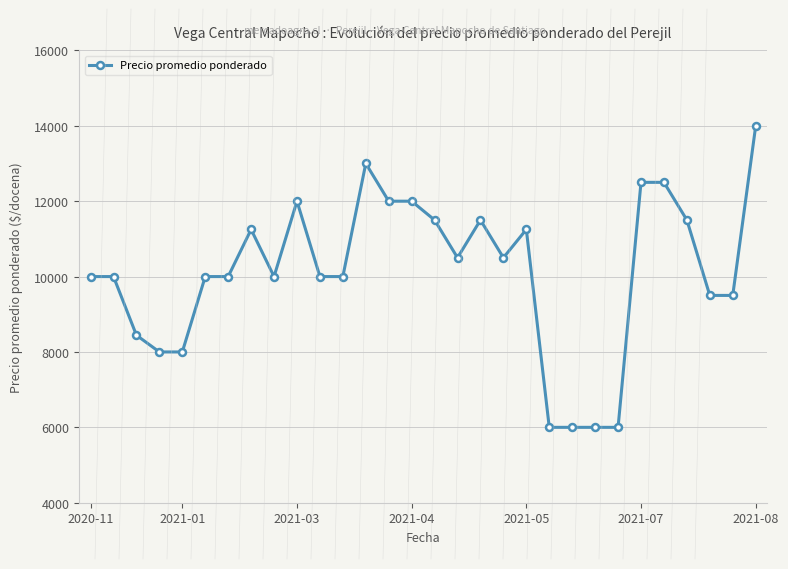

What is the smallest value displayed?

6000